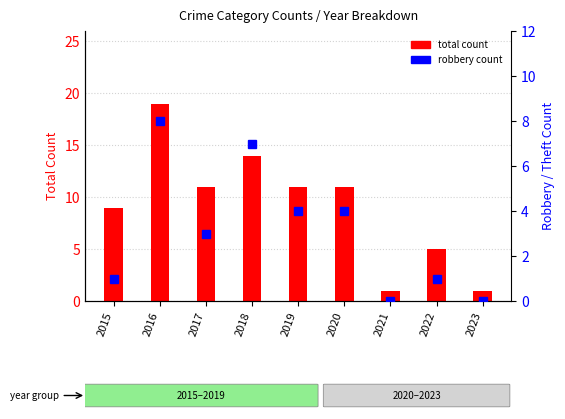

Rank the series by their average value, from lowest to highest.

robbery rank, total count